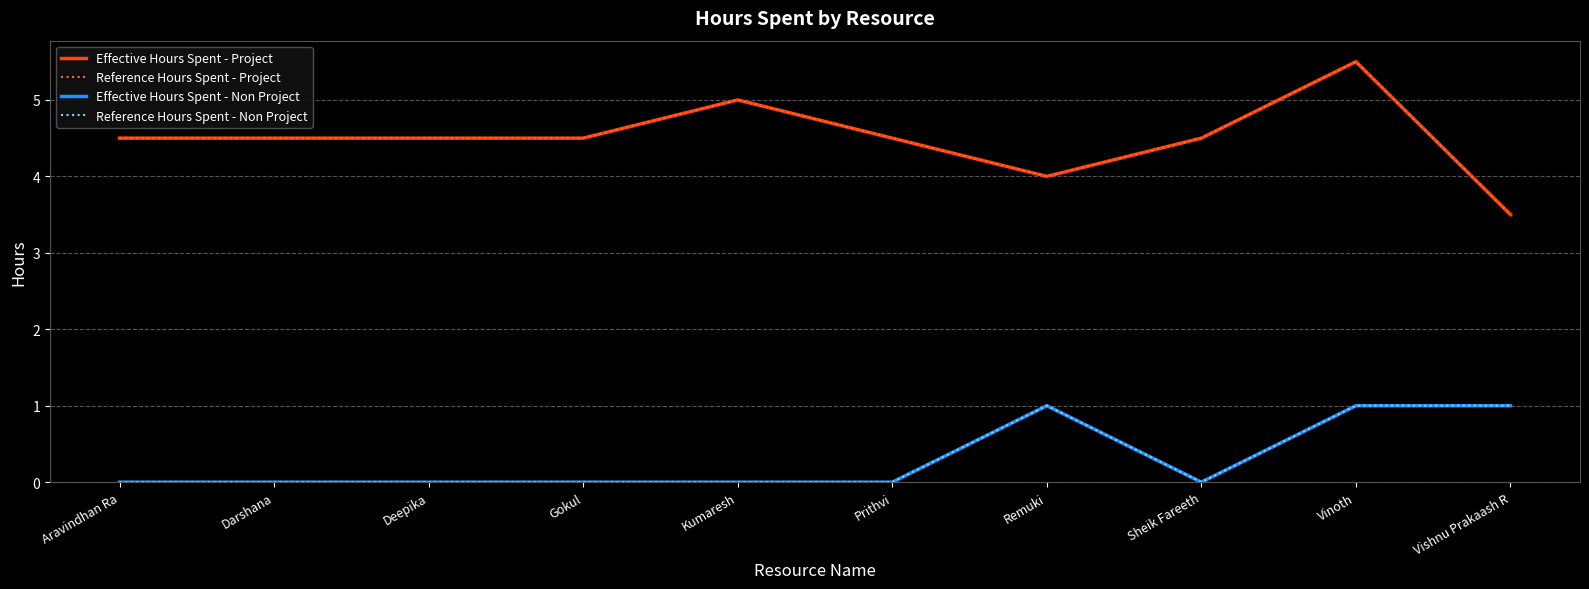

What position from the left is Sheik Fareeth?

8